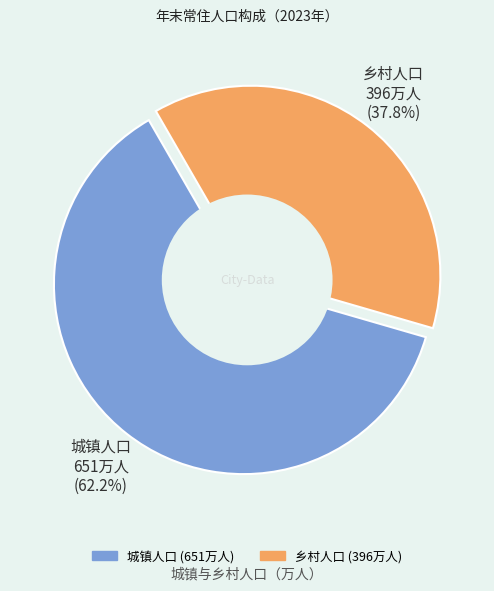

What is the smallest slice in the pie chart?

乡村人口